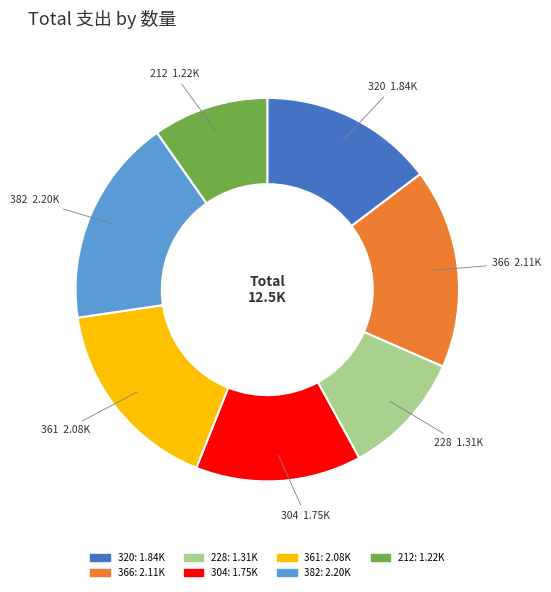

Does any single category account for the majority?

No